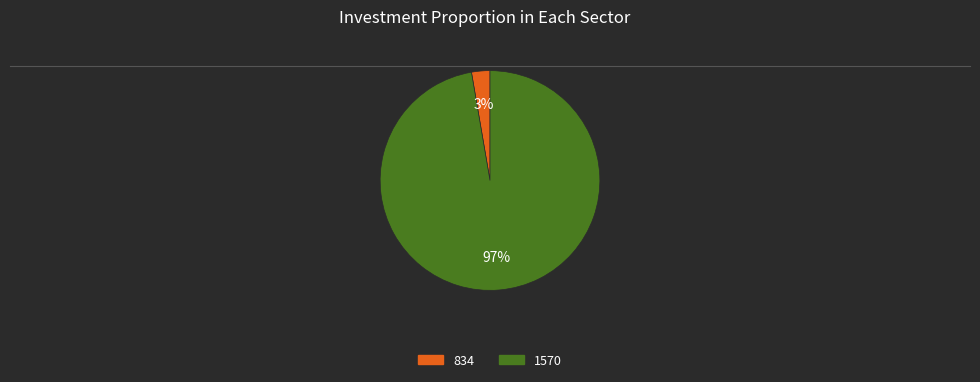

To the nearest percent, what portion does 834 represent?

3%